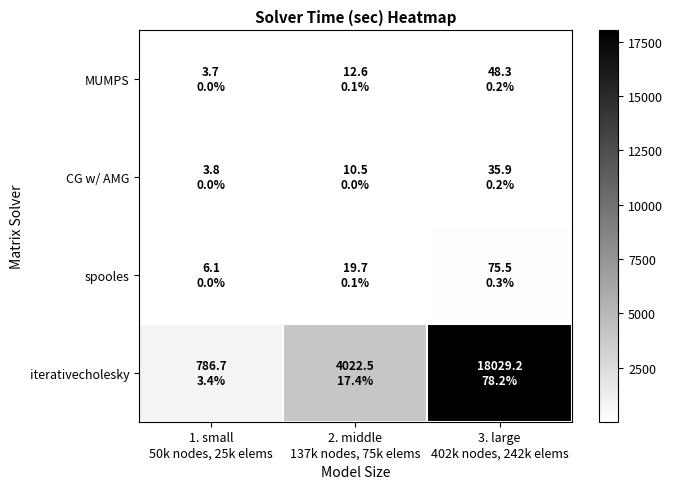

Reading left to right, what are all the values shown in this chart?

iterativecholesky: 1. small
50k nodes, 25k elems=786.7	2. middle
137k nodes, 75k elems=4022.5	3. large
402k nodes, 242k elems=18029.2
spooles: 1. small
50k nodes, 25k elems=6.1	2. middle
137k nodes, 75k elems=19.7	3. large
402k nodes, 242k elems=75.5
CG w/ AMG: 1. small
50k nodes, 25k elems=3.8	2. middle
137k nodes, 75k elems=10.5	3. large
402k nodes, 242k elems=35.9
MUMPS: 1. small
50k nodes, 25k elems=3.7	2. middle
137k nodes, 75k elems=12.6	3. large
402k nodes, 242k elems=48.3